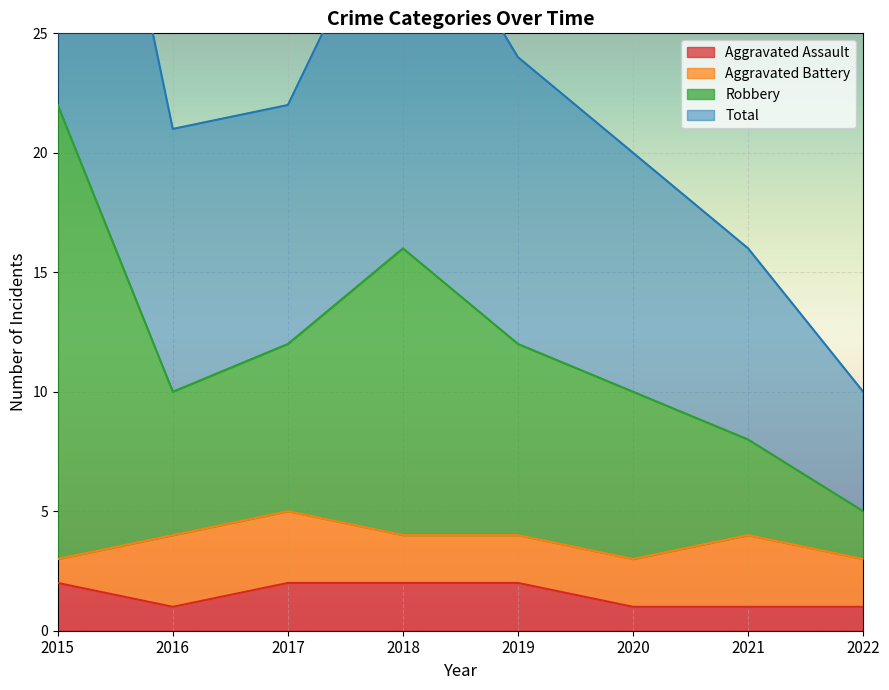

At which label does Aggravated Assault reach its minimum?

2016